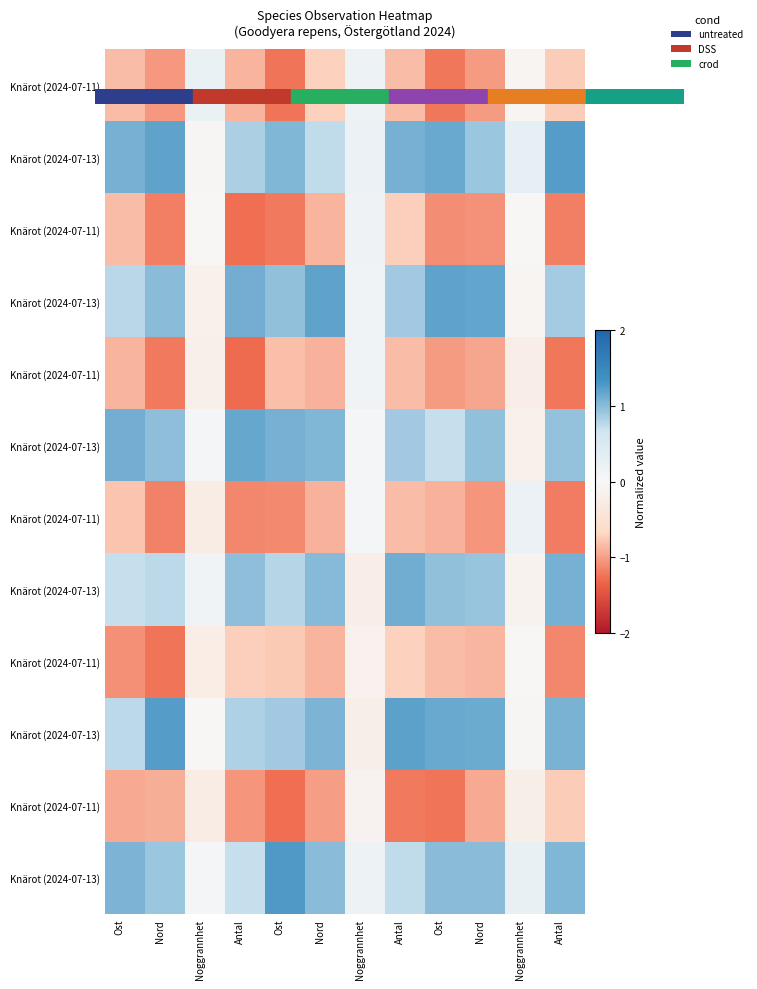

At which category is the sum across all series the highest?

Antal